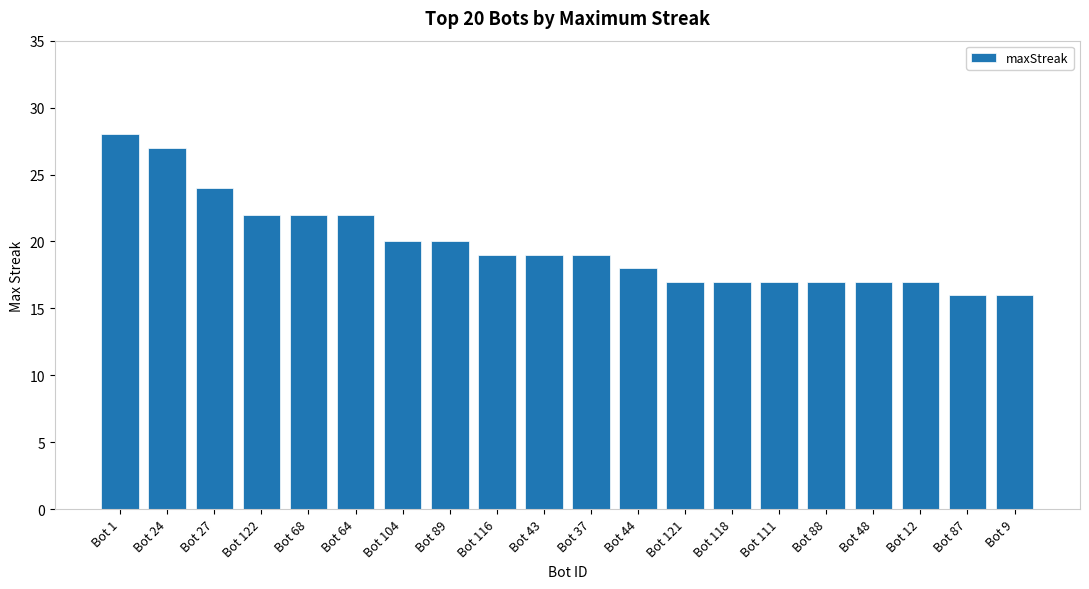

Is it true that the value at Bot 12 is 7?

False